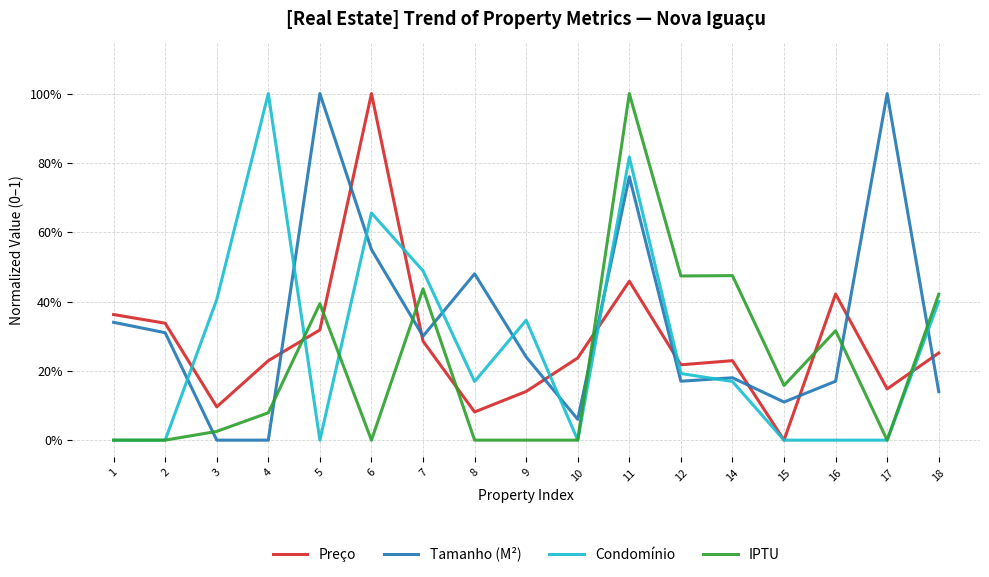

Does the chart have visible grid lines?

Yes